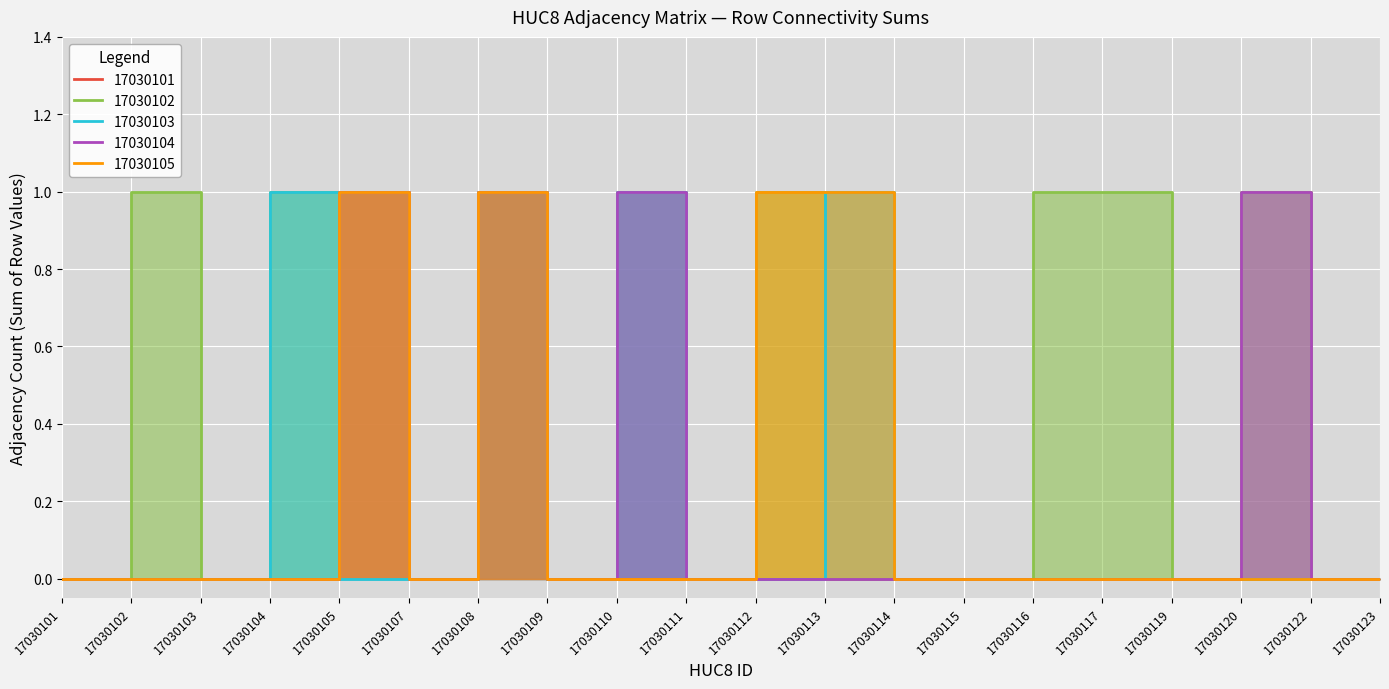

Which series has the largest total across all categories?

17030102